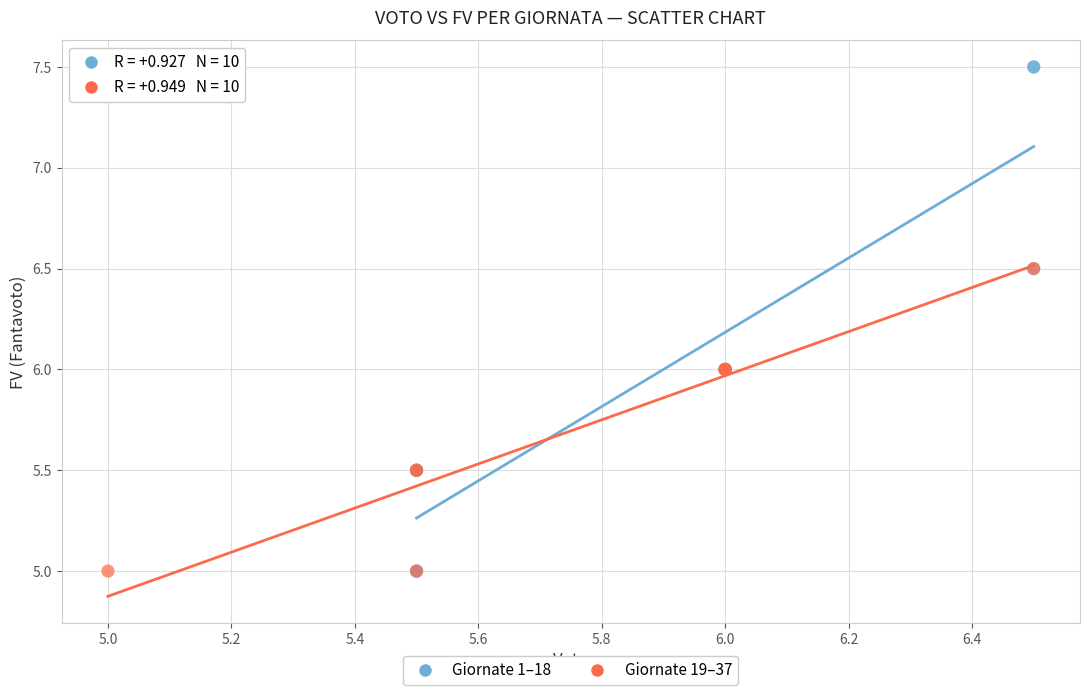

Which series contains the highest Y value?

Giornate 1–18